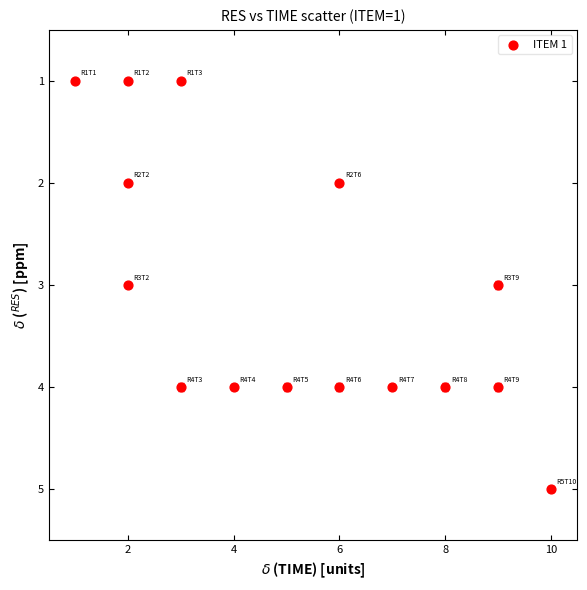

What is the range of Y values (max minus min)?

4